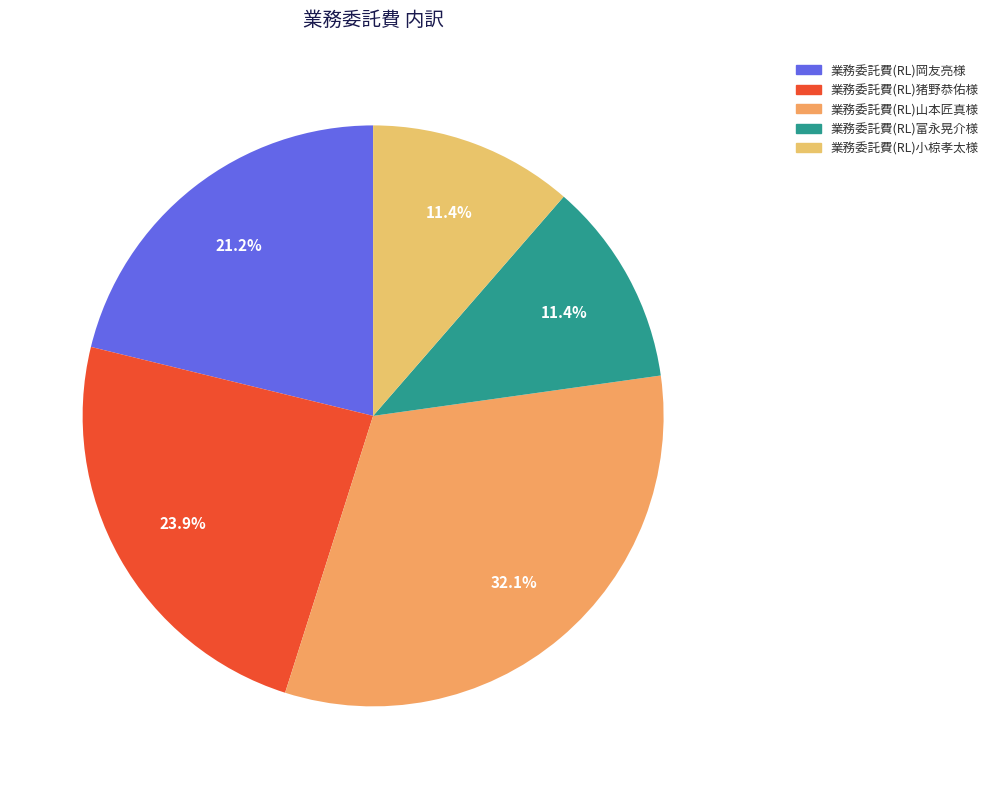

Approximately how many times larger is the value at 業務委託費(RL)山本匠真様 compared to 業務委託費(RL)猪野恭佑様?

1.3